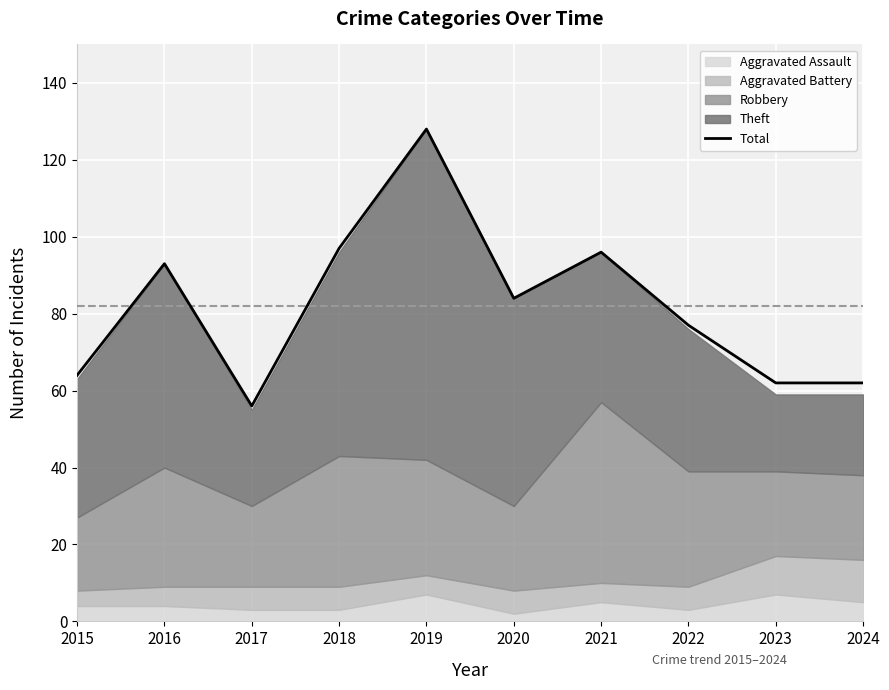

What is the minimum value shown in the chart?

56